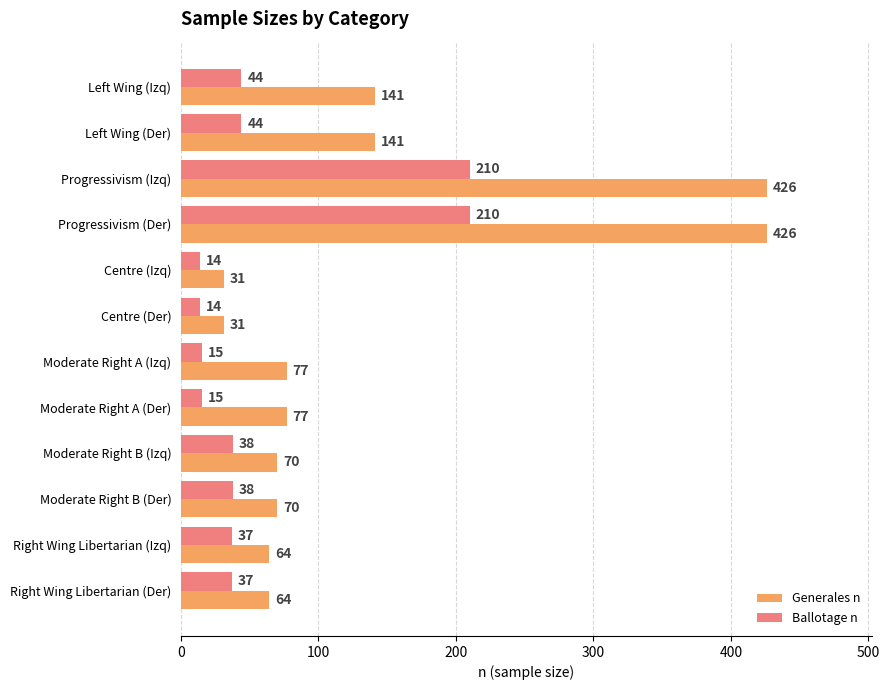

The Ballotage n series shows 38 at Moderate Right B (Der). True or false?

True